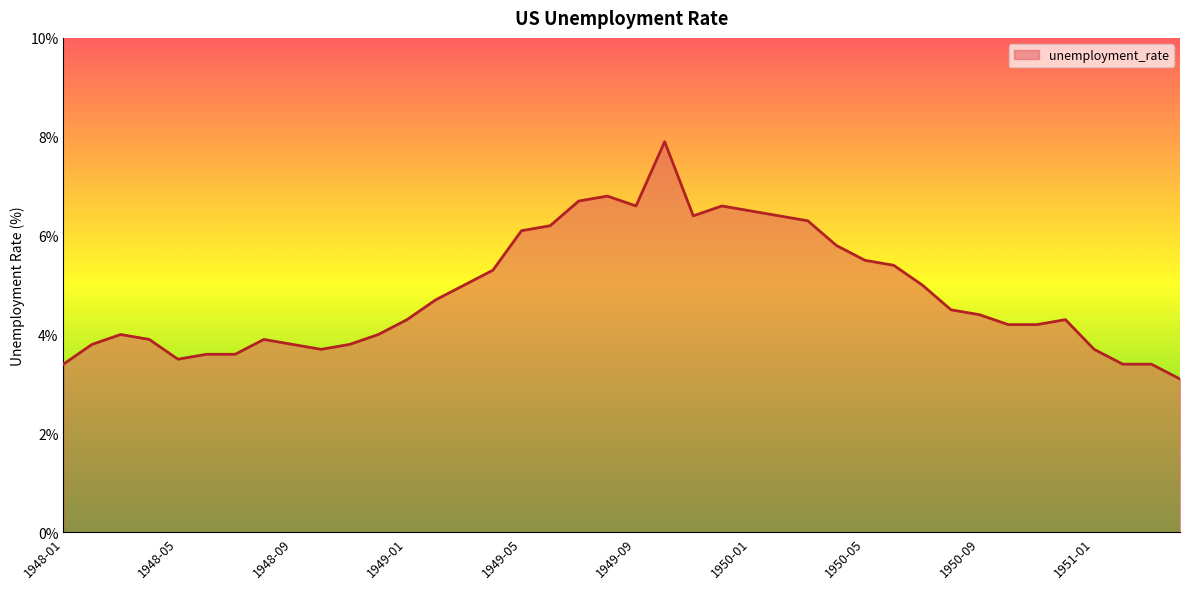

Where is the first local maximum?

1948-03